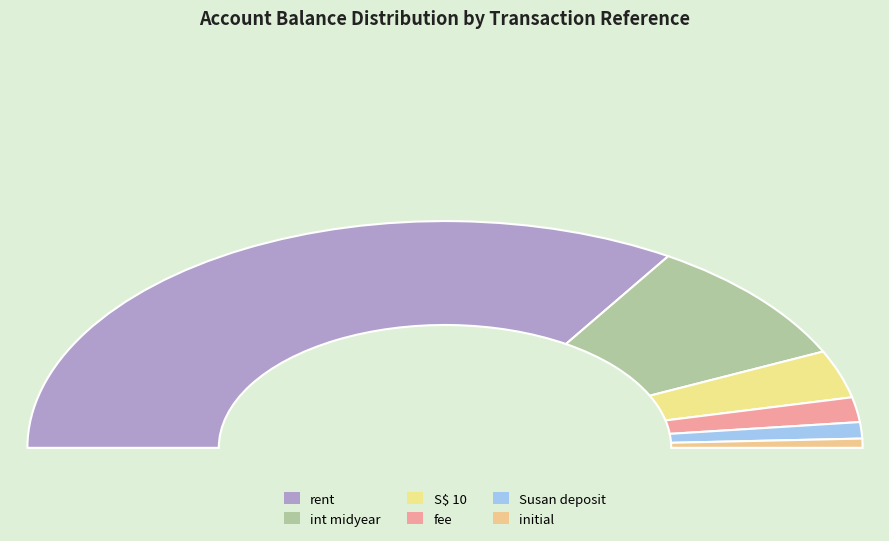

What is the change in value from int midyear to rent?

+5810.0